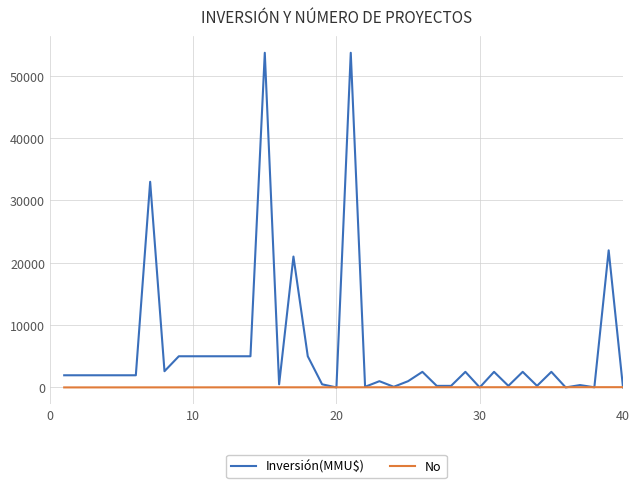

Does the chart display data point markers on the line(s)?

No